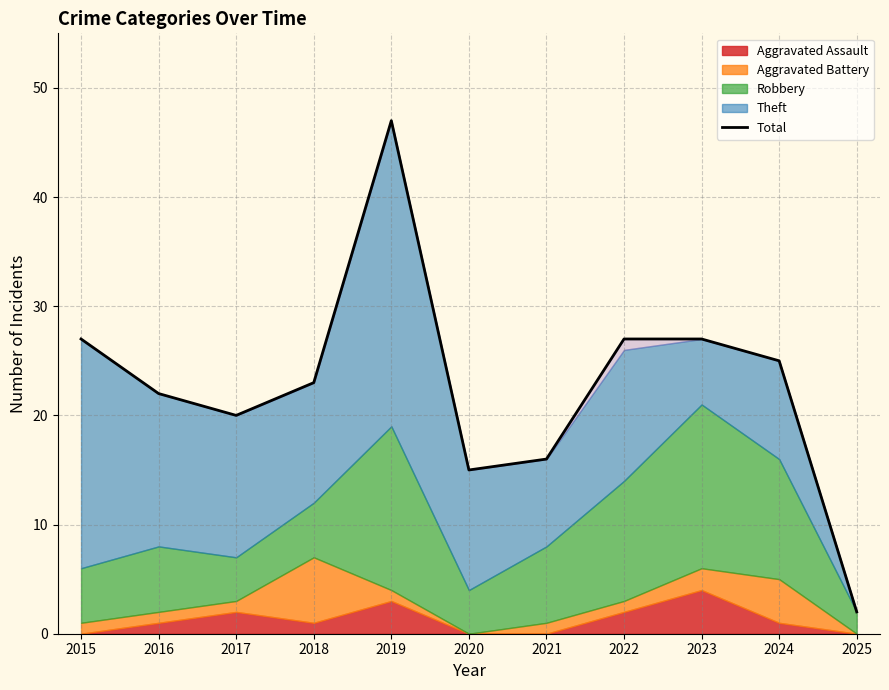

True or false: there are more than 1 points higher than both neighbors.

False